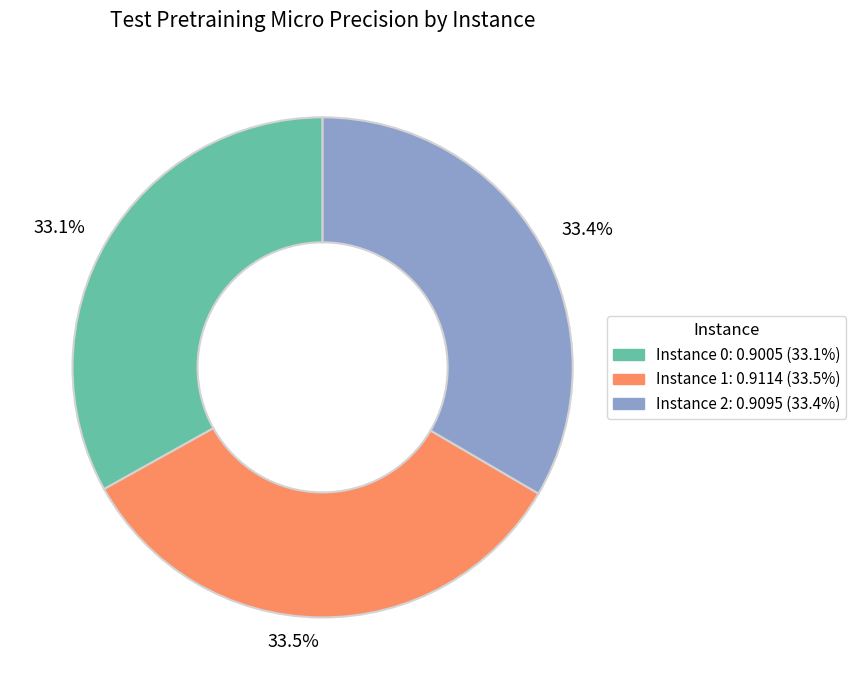

Is Instance 0 the majority of the pie?

No